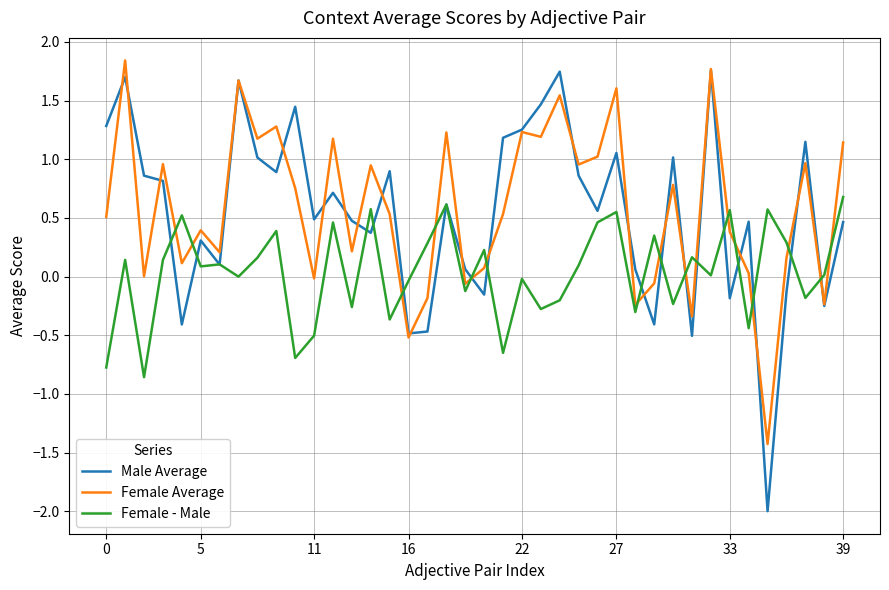

Does the chart display data point markers on the line(s)?

No